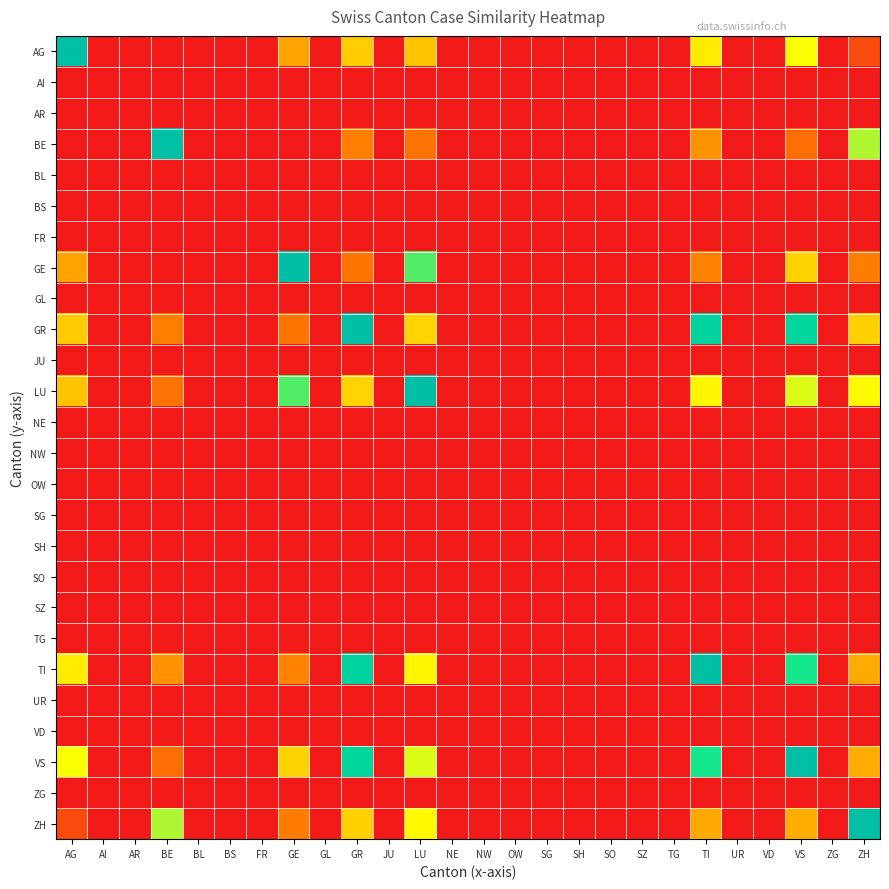

What is the maximum value shown in the chart?

1.0